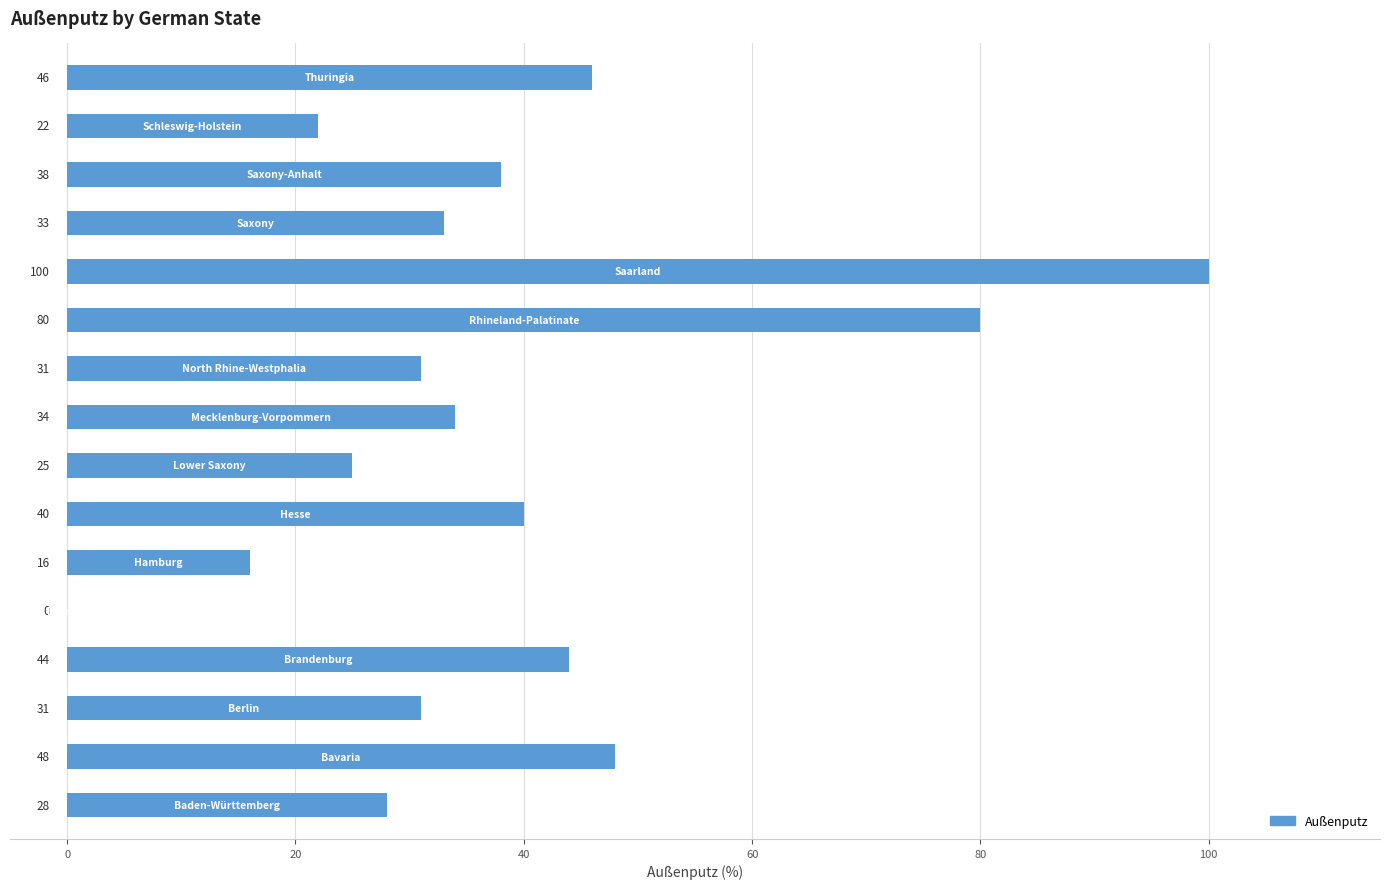

What is the maximum value shown in the chart?

100